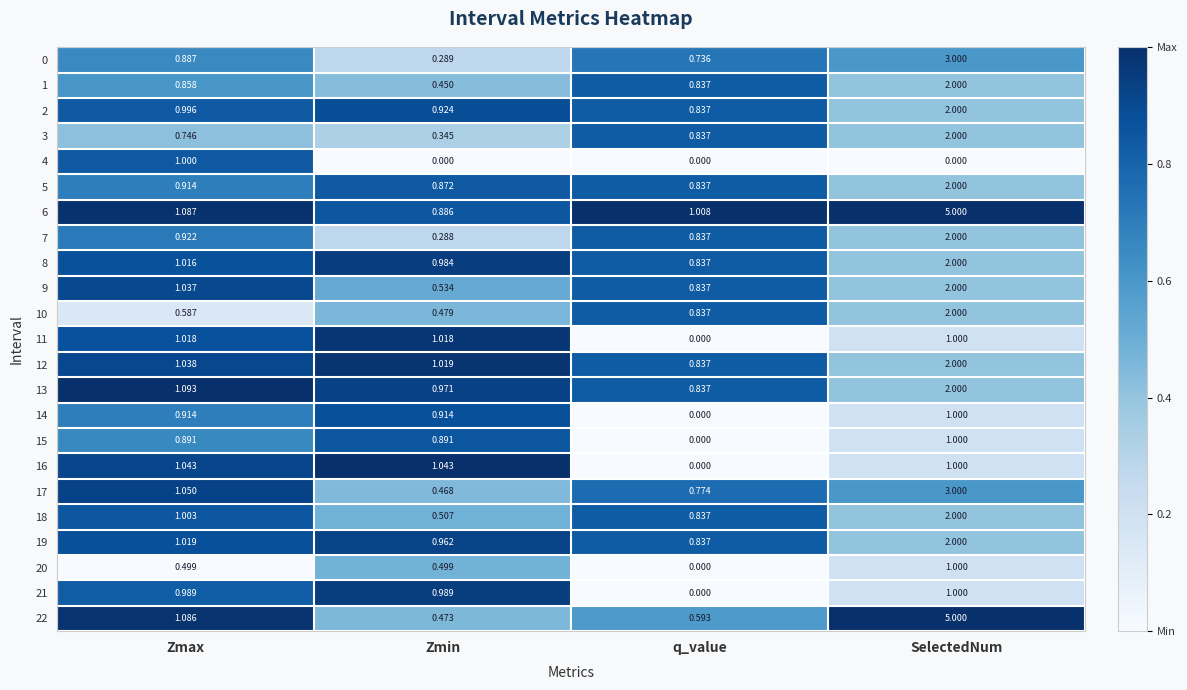

Where is 18 nearest to the value 1?

Zmax